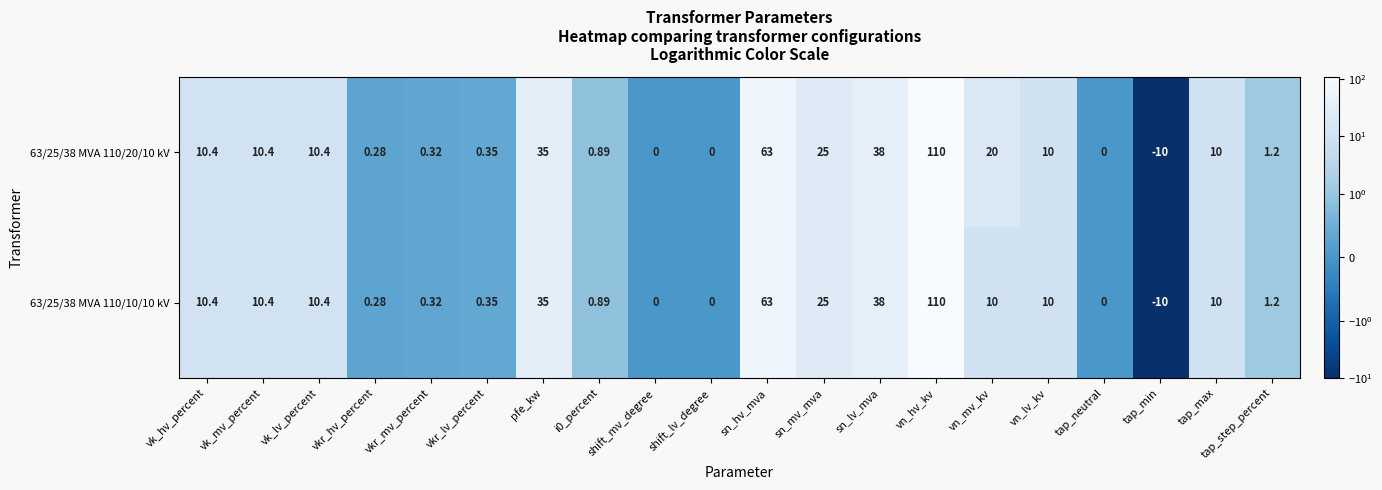

At which category is the sum across all series the highest?

vn_hv_kv